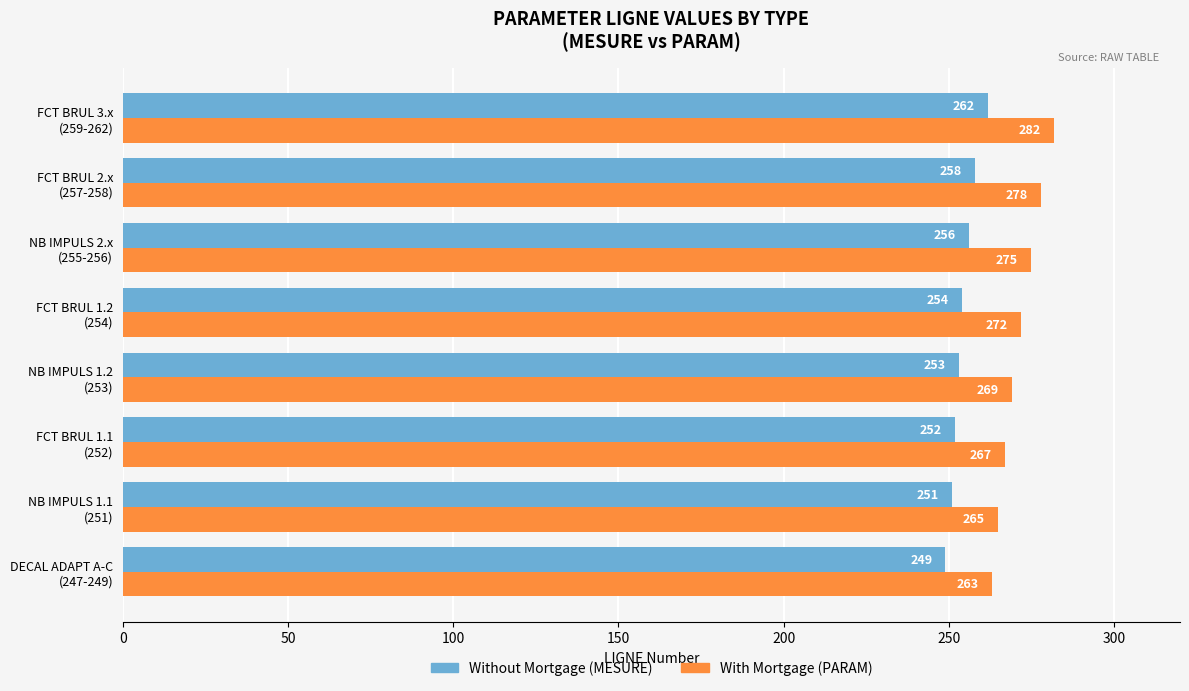

How many series are shown in this chart?

2